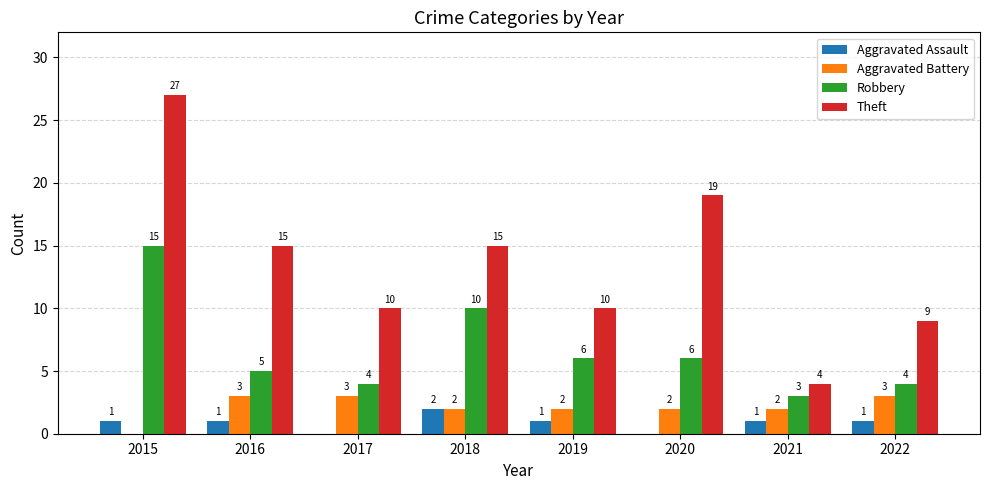

Which series changed the most between 2015 and 2022?

Theft